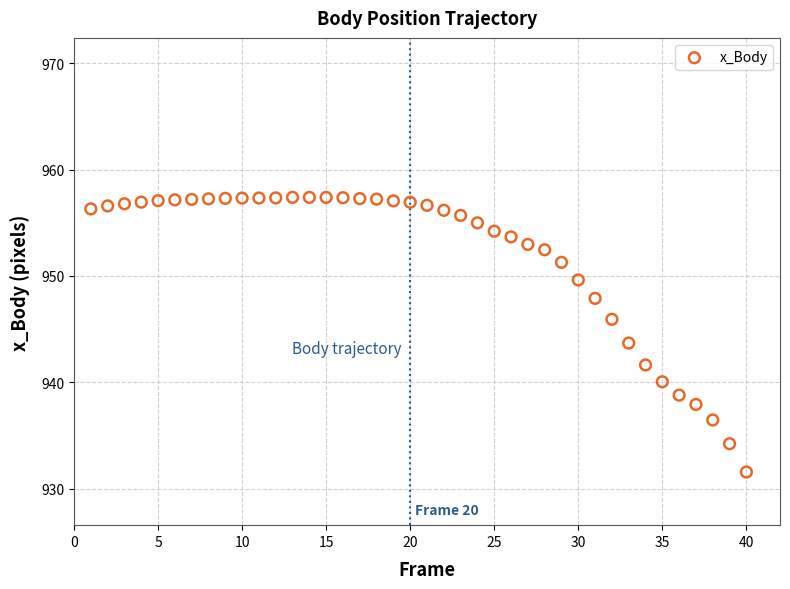

What is the range of X values (max minus min)?

39.0